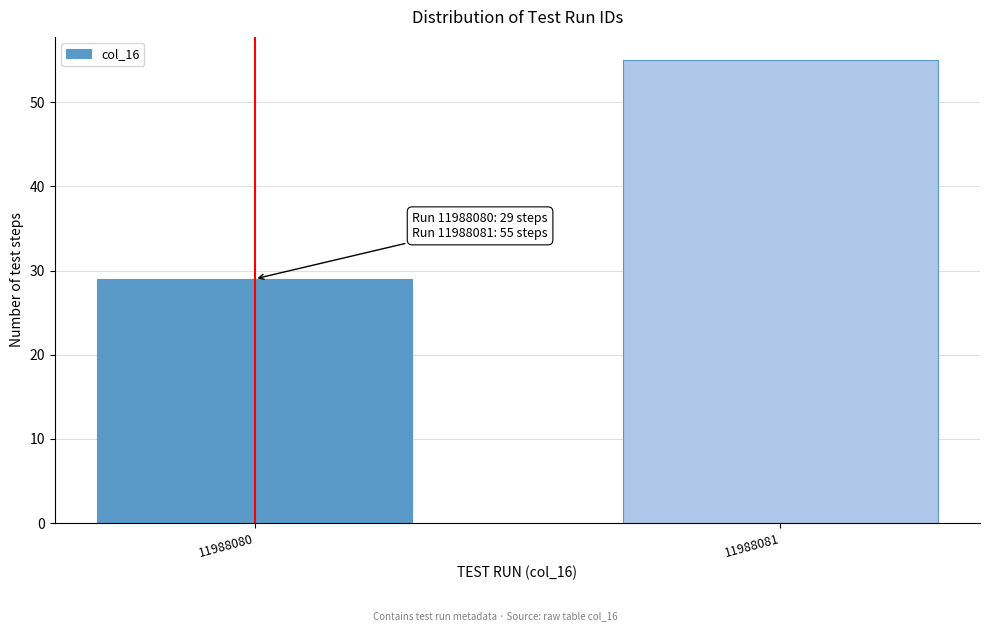

Reading left to right, what are all the values shown in this chart?

29	55